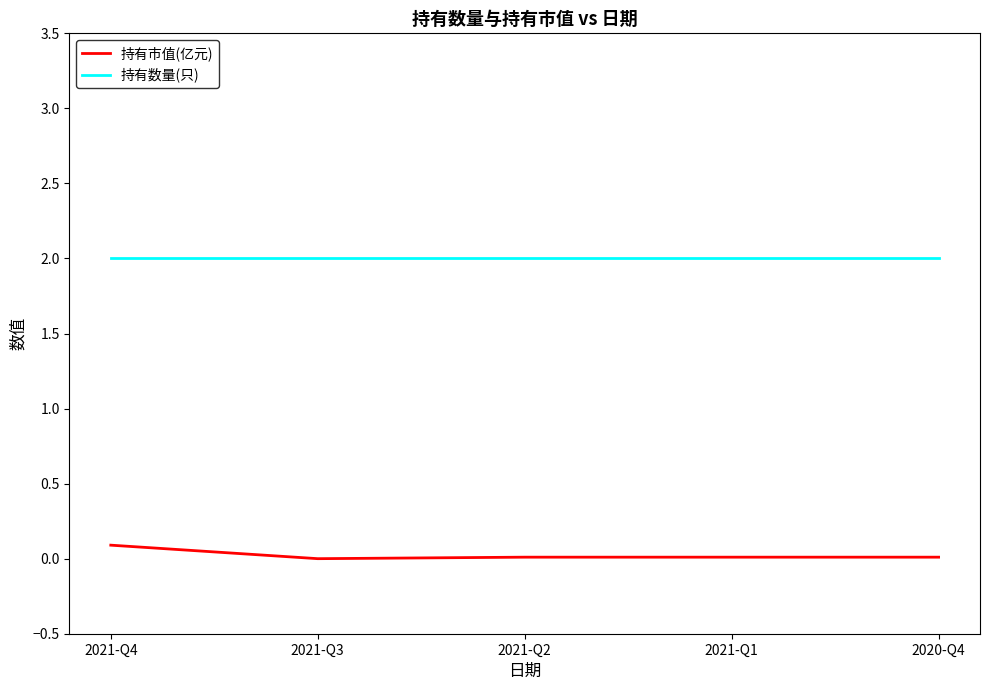

What is the average value of the 持有数量(只) series?

2.0